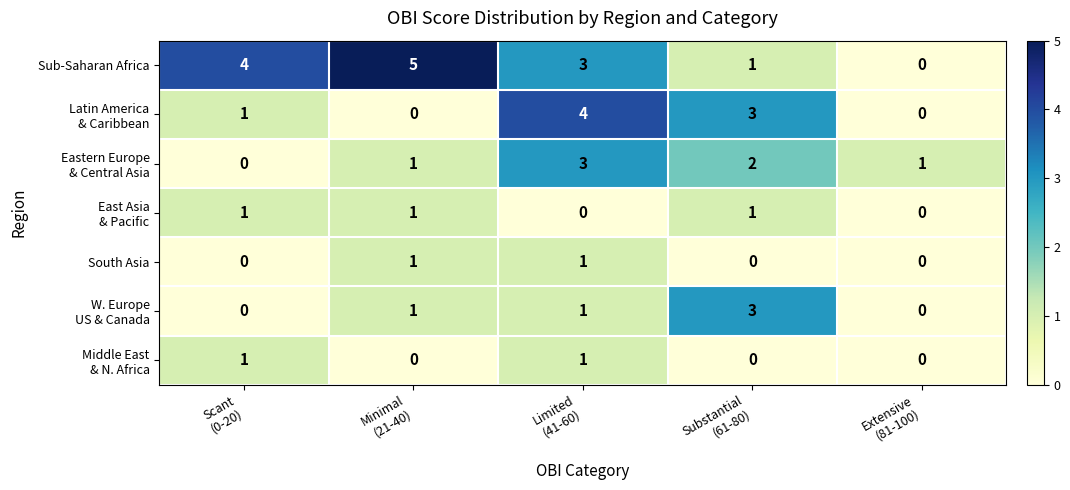

At which category is the sum across all series the highest?

Limited
(41-60)